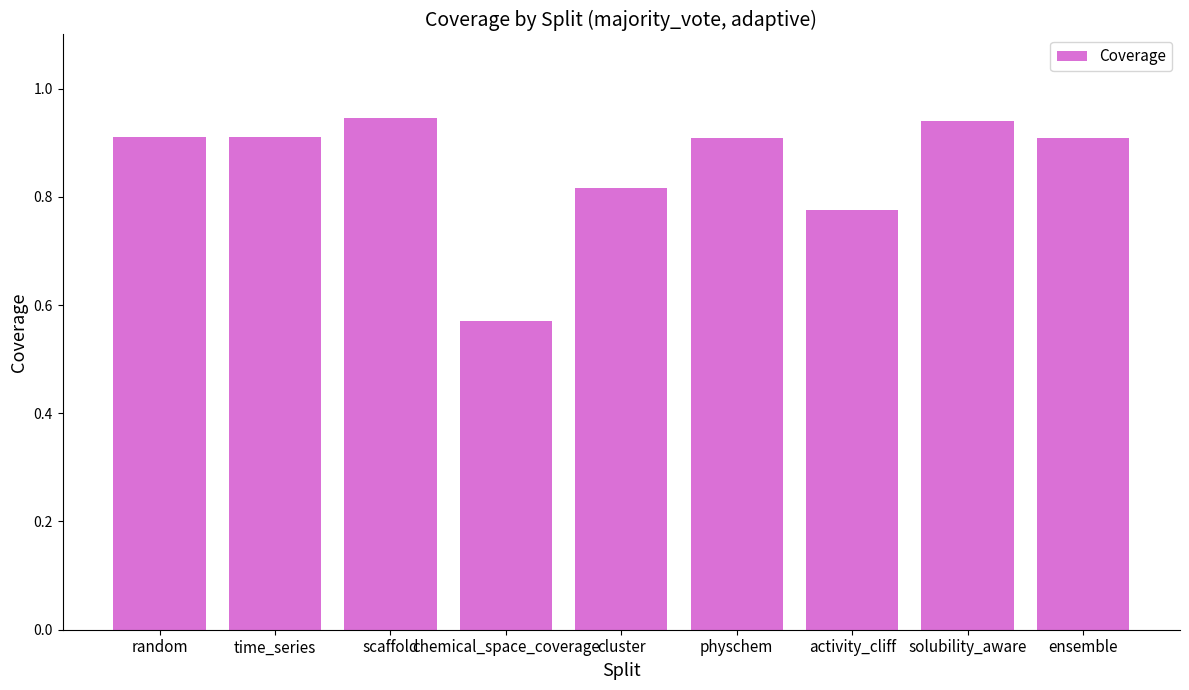

What is the label of the 2nd bar from the left?

time_series